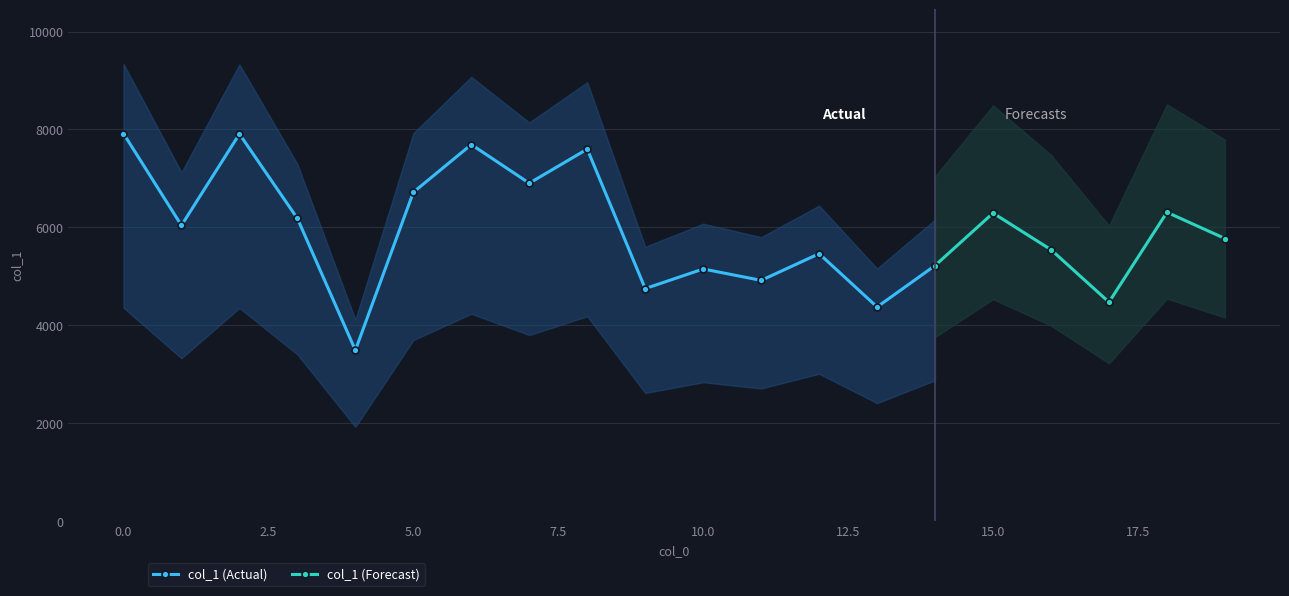

What is the value of the 15th point from the left?

5216